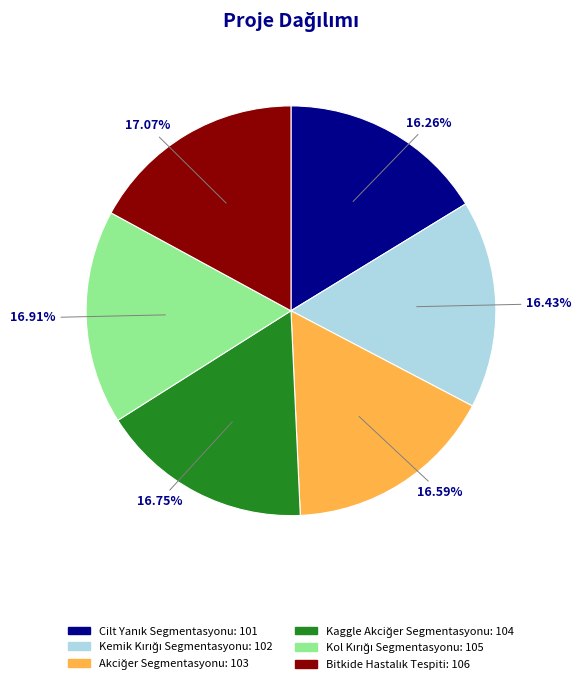

How many segments does this pie chart have?

6